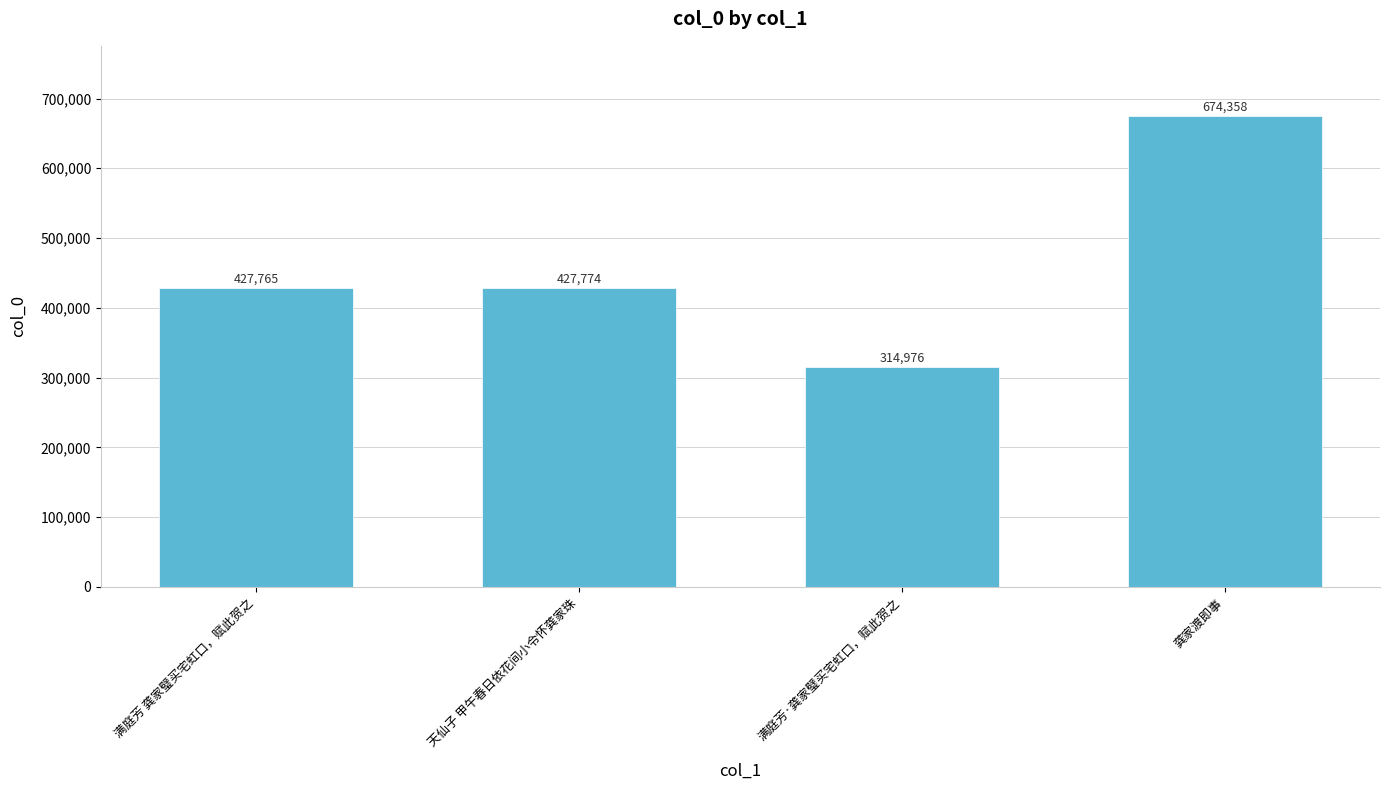

What is the label of the 3rd bar from the left?

满庭芳·龚家璧买宅虹口，赋此贺之